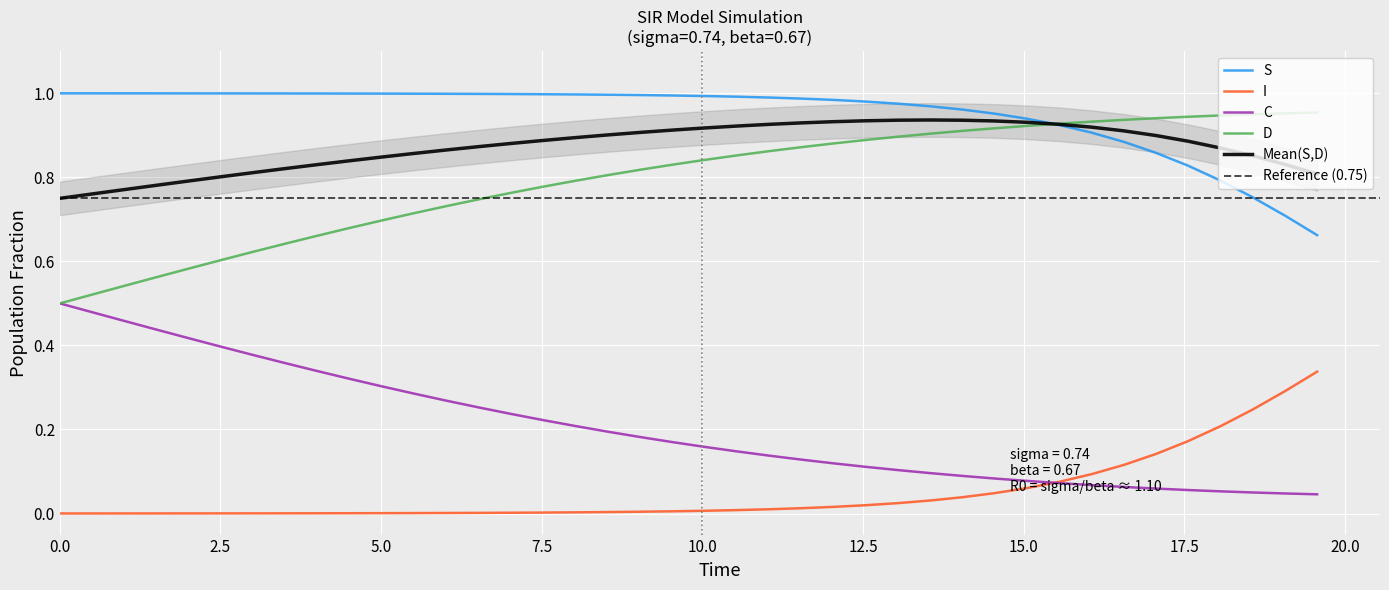

True or false: D and C intersect in this chart.

False